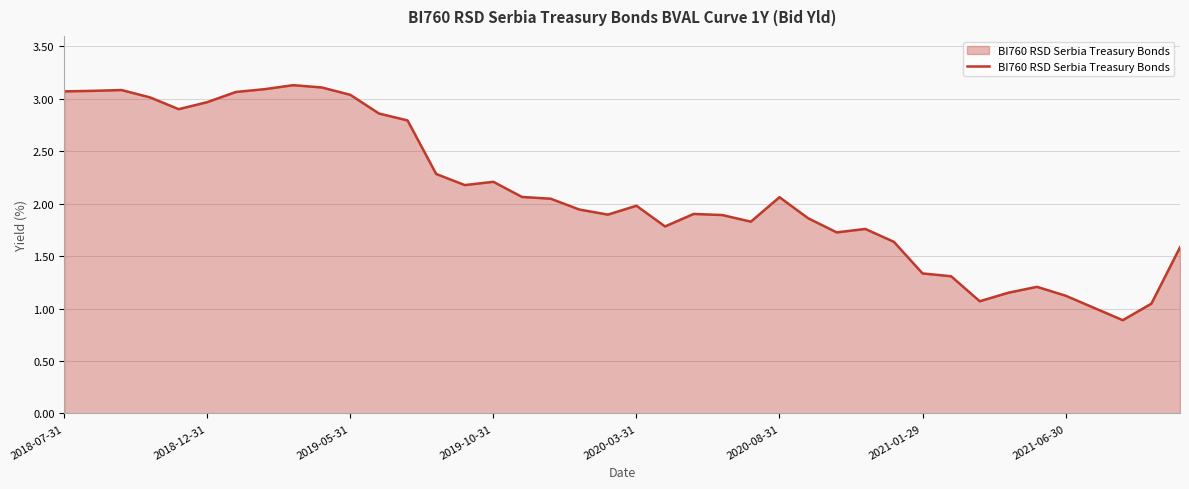

What is the minimum value shown in the chart?

0.9